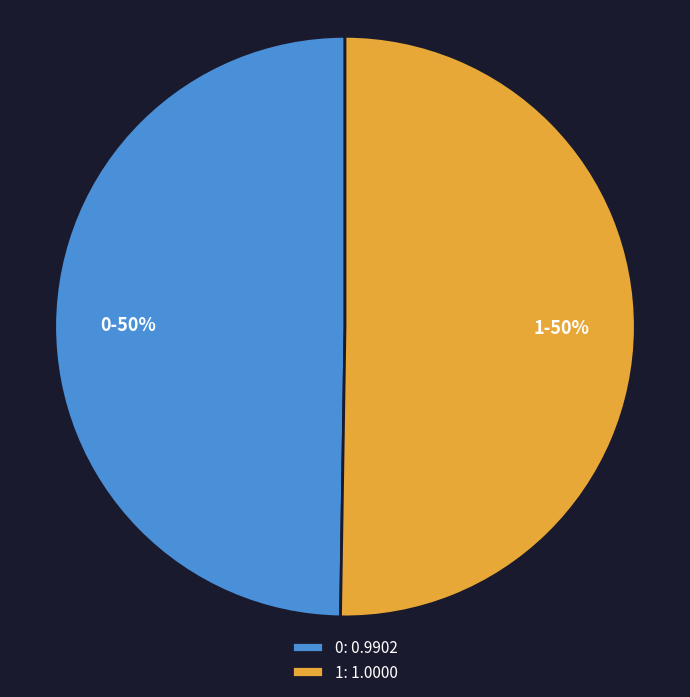

Is it true that 1 is 50% of the pie?

True